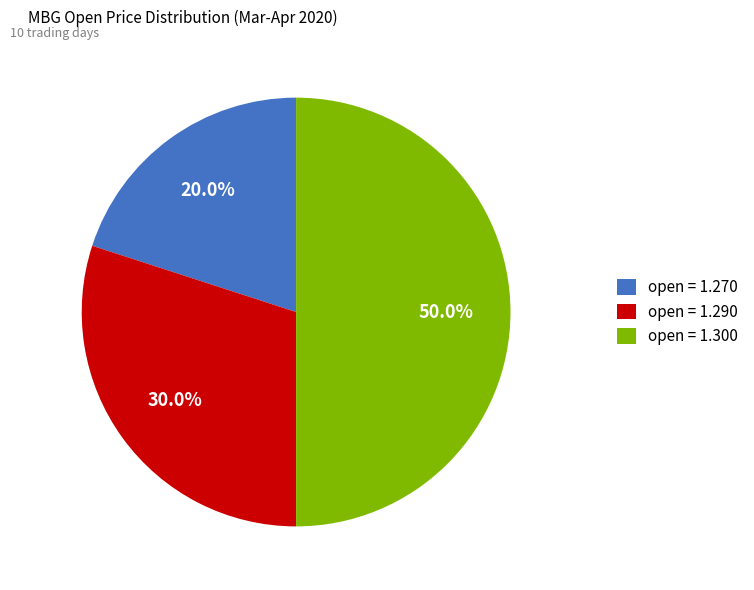

Do open = 1.300 and open = 1.290 together represent more than half of the pie?

Yes